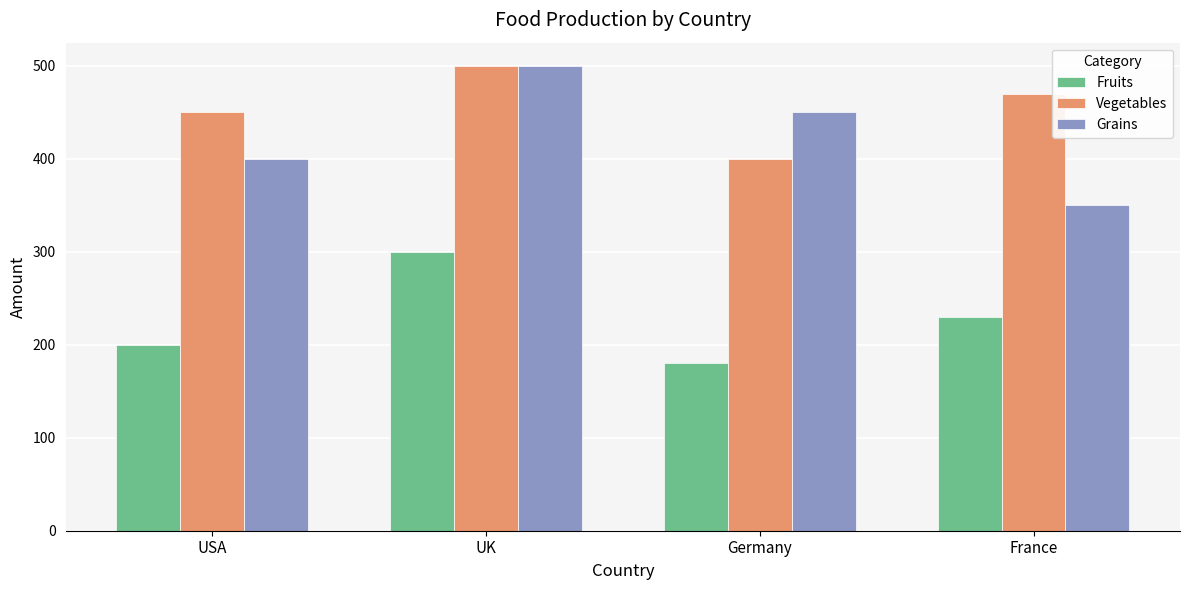

True or false: Fruits has a value of 200 at USA.

True